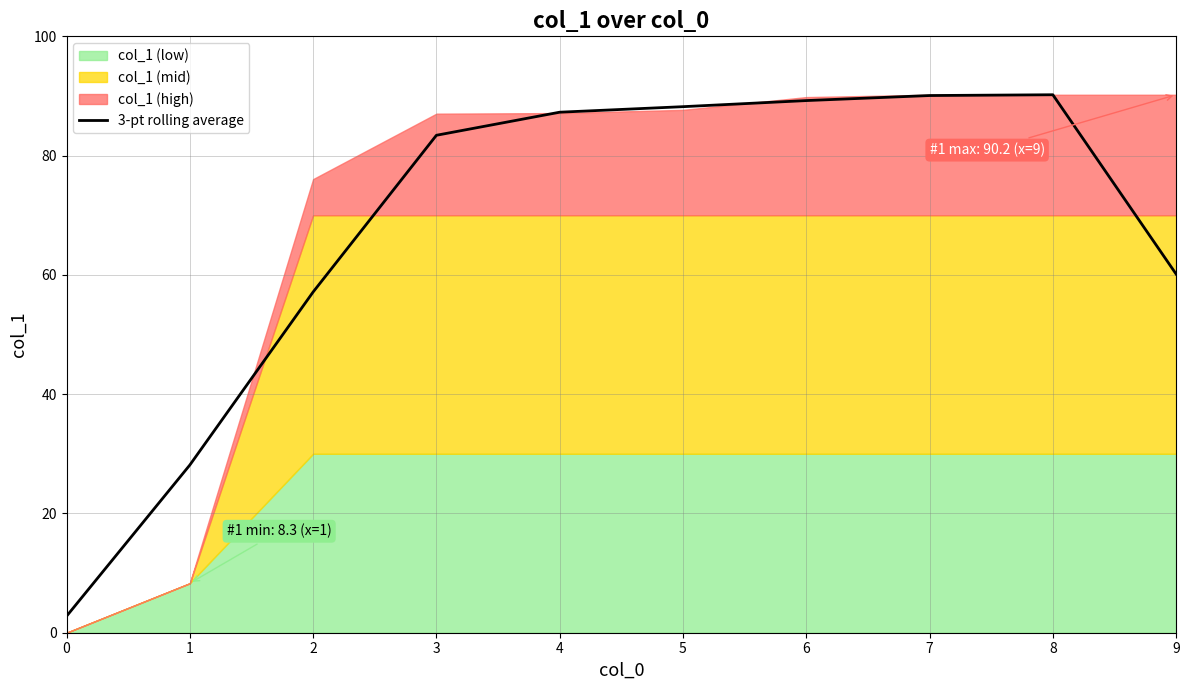

The 3-pt rolling average series shows 36.8 at 5. True or false?

False